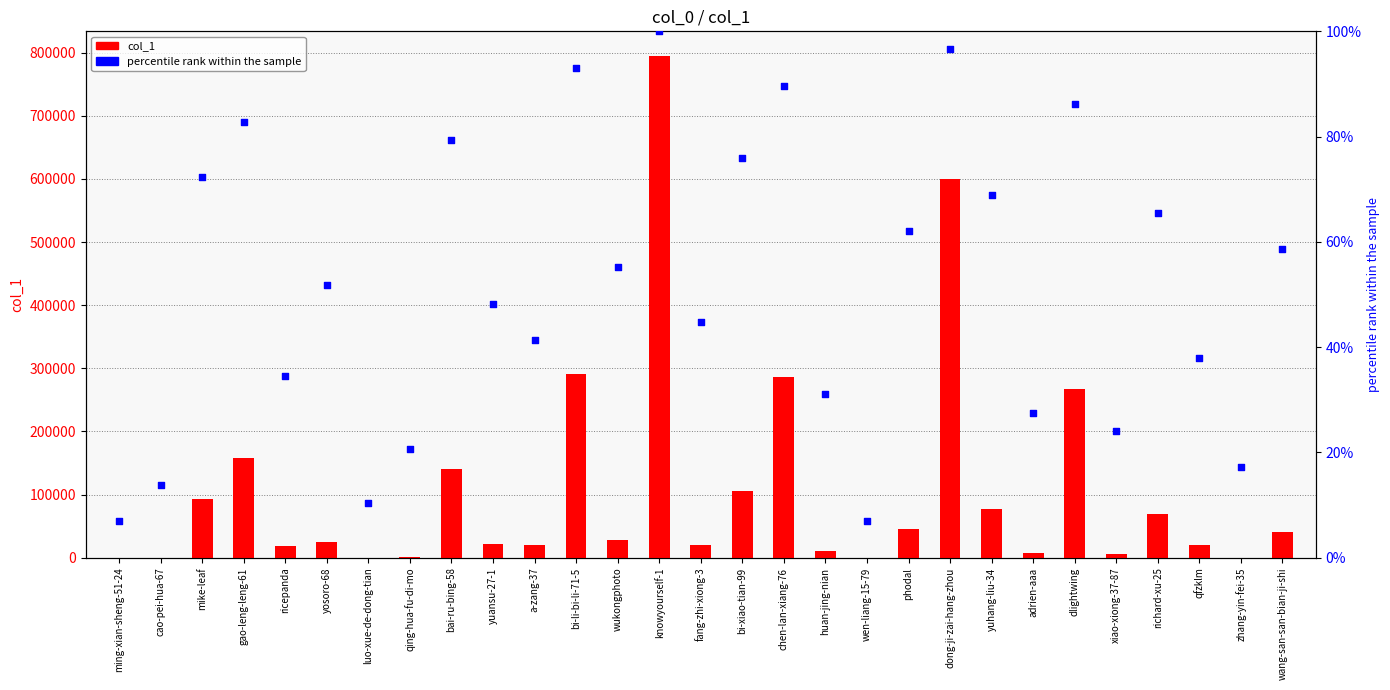

Which series has the largest total across all categories?

col_1